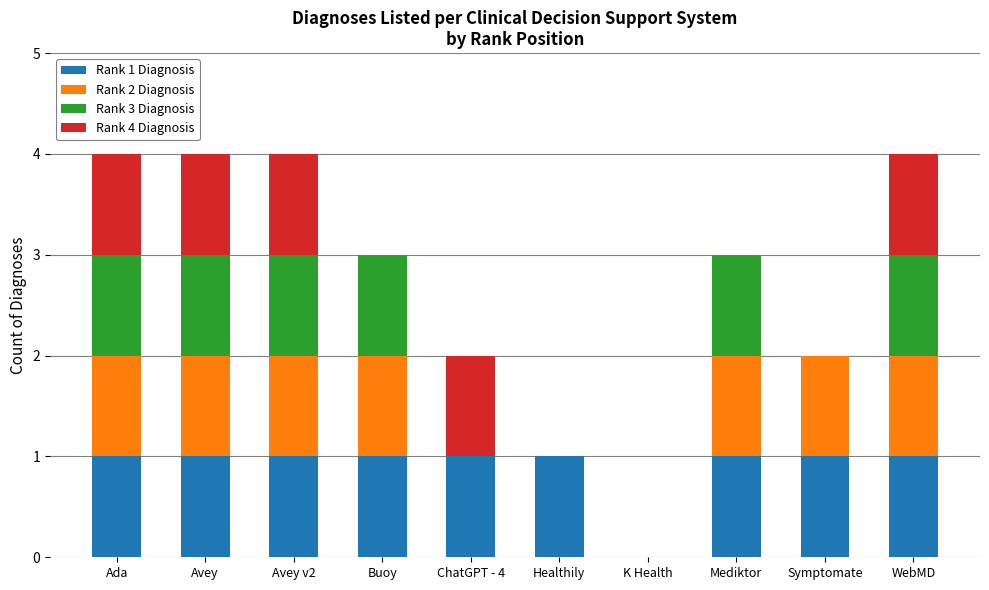

How many data points does each series have?

10